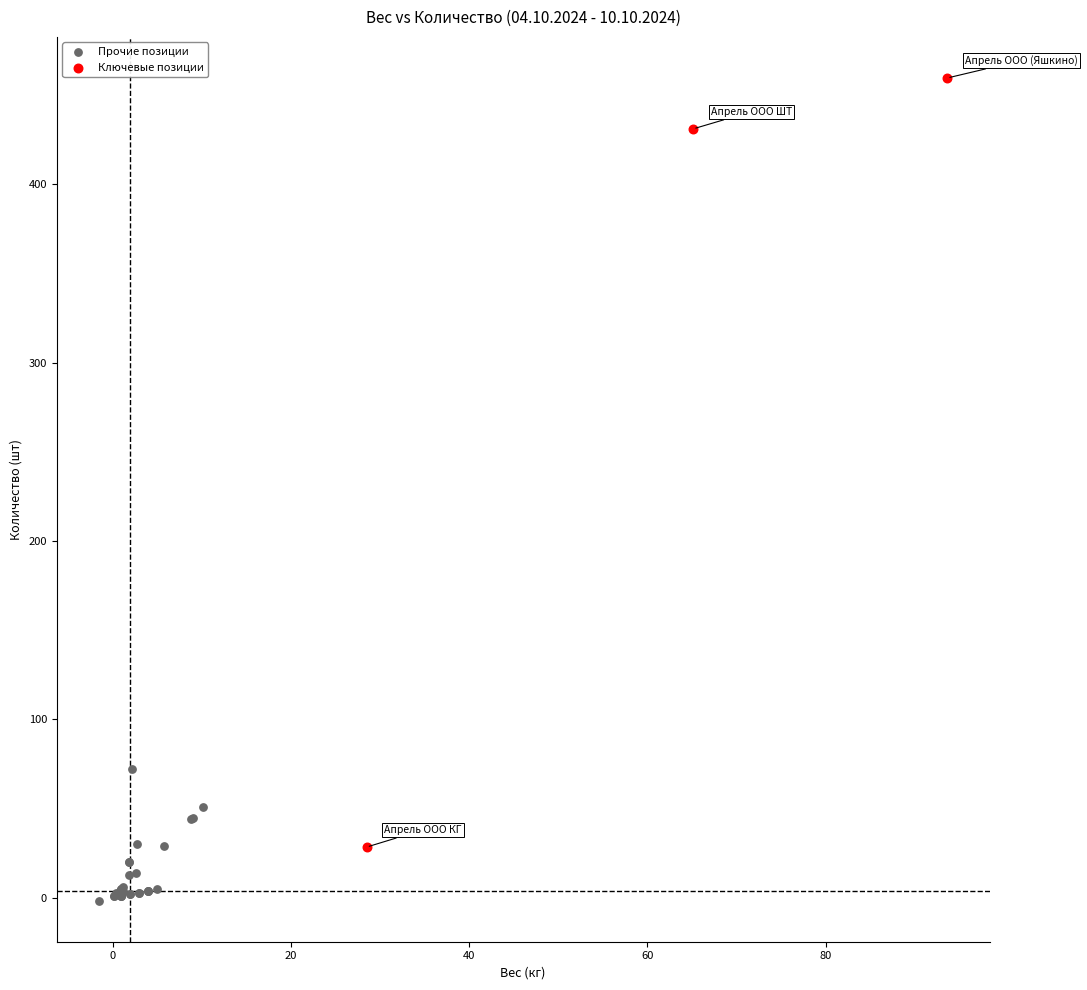

Which series reaches the minimum Y coordinate?

Прочие позиции